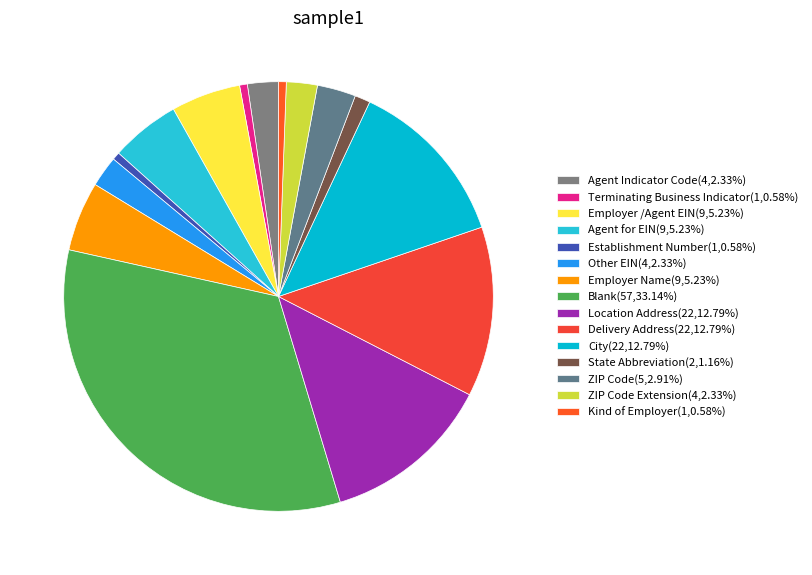

How many slices are in this pie chart?

15